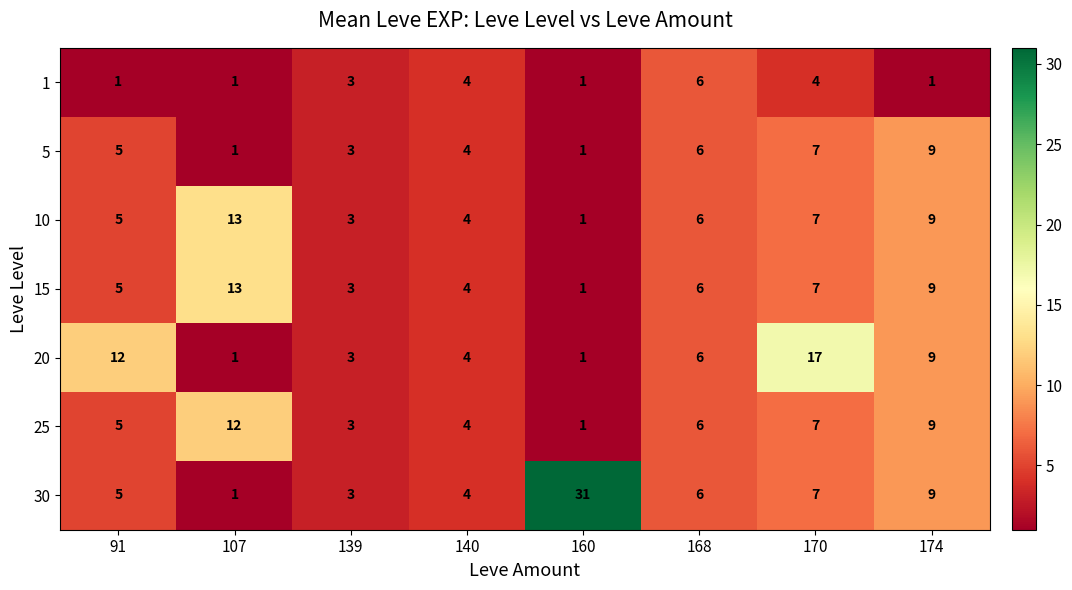

What is the highest value of the 20 series?

17